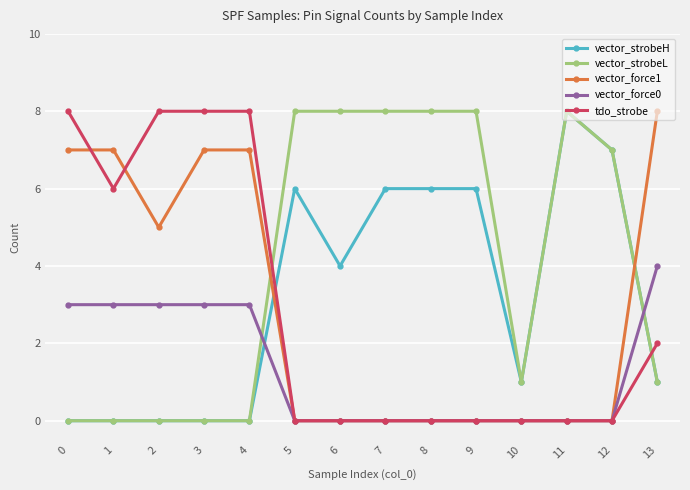

Which series changed the most between 1 and 7?

vector_strobeL